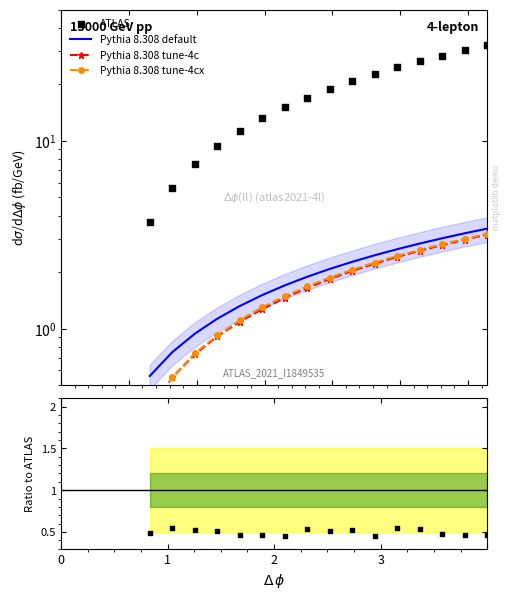

At how many categories does at least one series exceed 0?

16